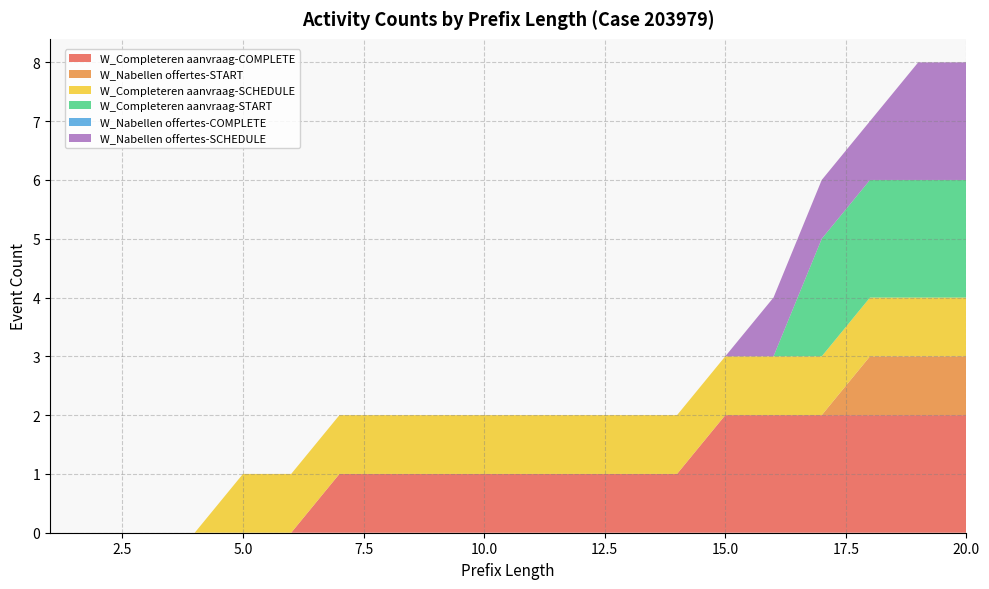

Reading left to right, transcribe all the data shown in this chart.

W_Completeren aanvraag-COMPLETE: 0	0	0	0	0	0	1	1	1	1	1	1	1	1	2	2	2	2	2	2
W_Nabellen offertes-START: 0	0	0	0	0	0	0	0	0	0	0	0	0	0	0	0	0	1	1	1
W_Completeren aanvraag-SCHEDULE: 0	0	0	0	1	1	1	1	1	1	1	1	1	1	1	1	1	1	1	1
W_Completeren aanvraag-START: 0	0	0	0	0	0	0	0	0	0	0	0	0	0	0	0	2	2	2	2
W_Nabellen offertes-COMPLETE: 0	0	0	0	0	0	0	0	0	0	0	0	0	0	0	0	0	0	0	0
W_Nabellen offertes-SCHEDULE: 0	0	0	0	0	0	0	0	0	0	0	0	0	0	0	1	1	1	2	2